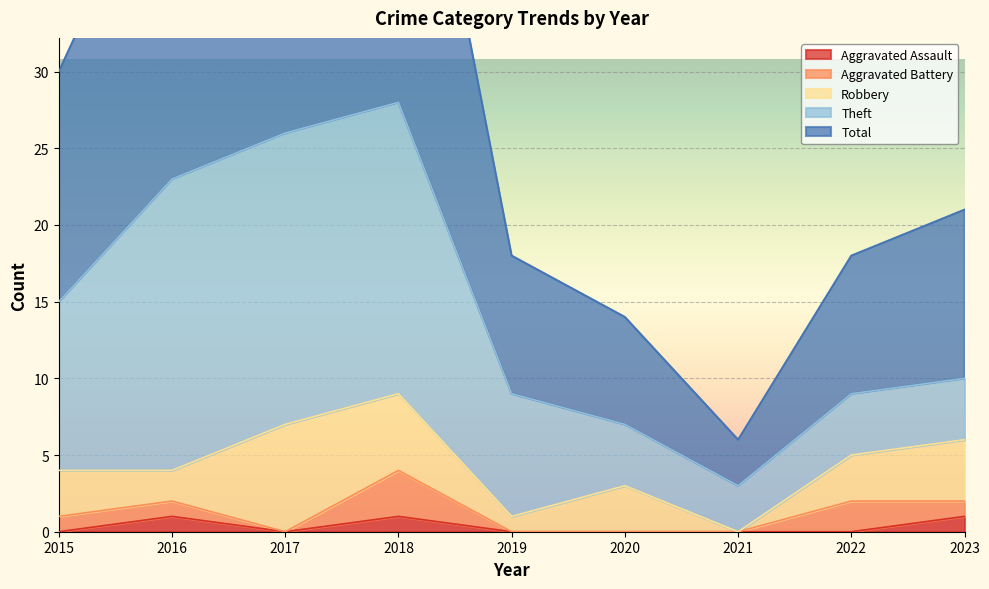

Is it true that Robbery equals 5 at 2018?

True